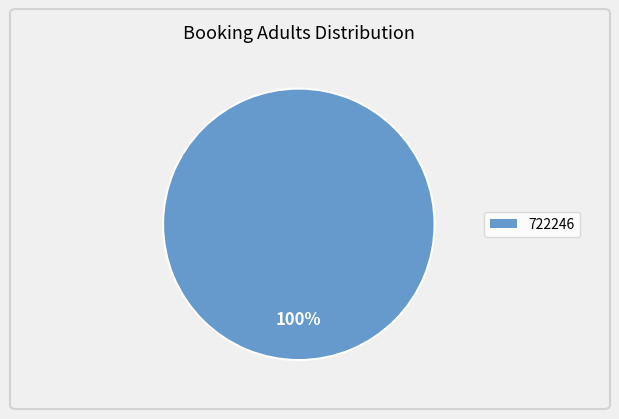

Count the number of slices in the pie.

1